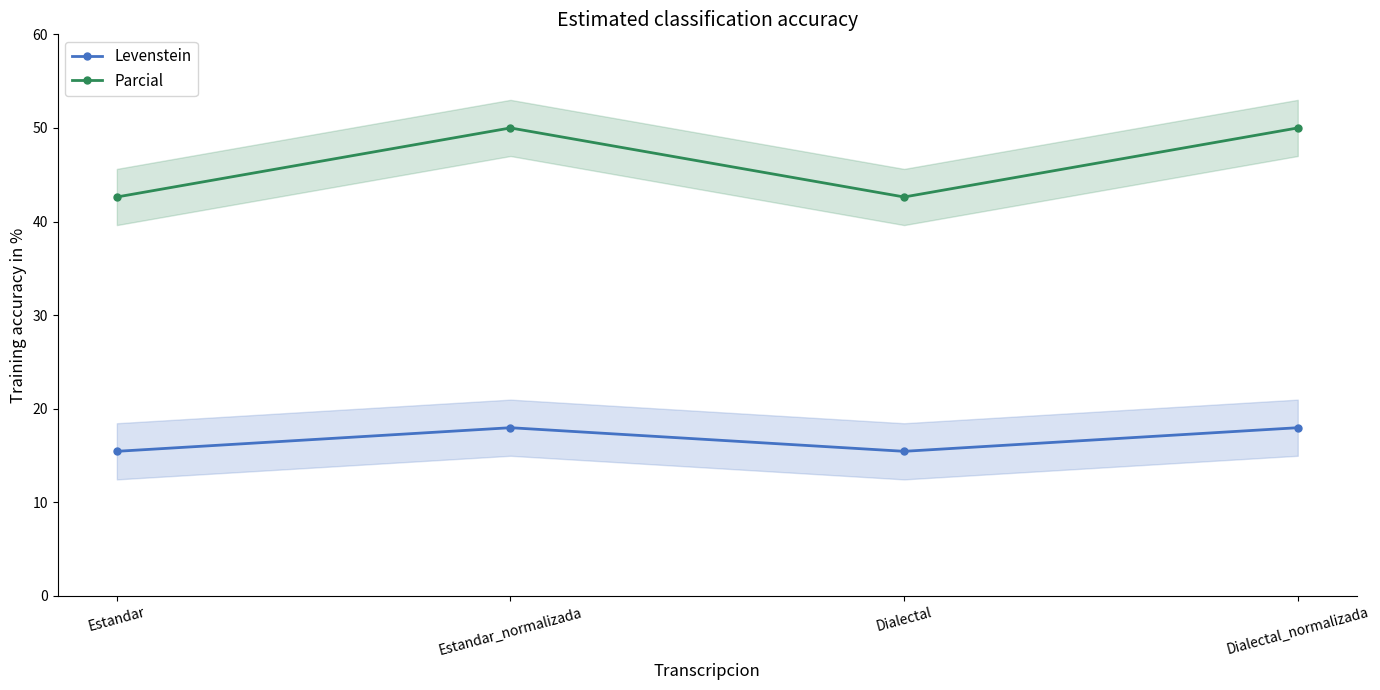

What is the label of the 2nd point from the left?

Estandar_normalizada